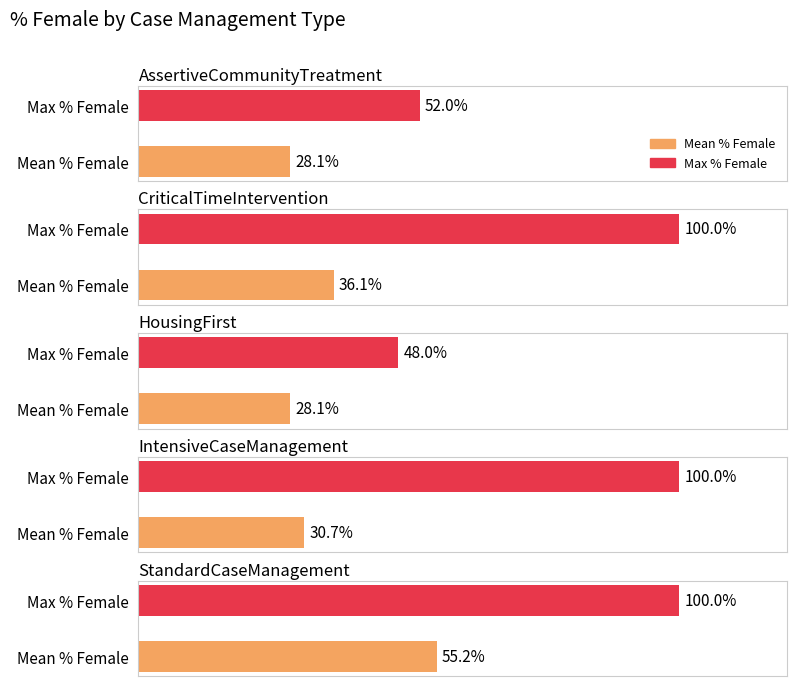

At which category does the chart reach its peak across all series?

IntensiveCaseManagement